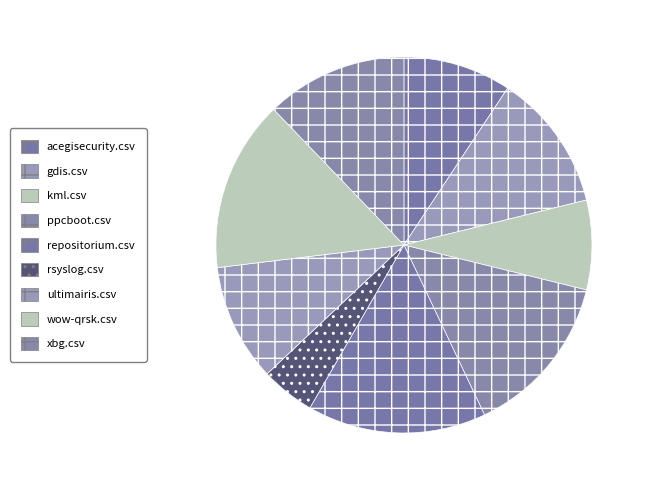

Rank the categories by value from lowest to highest.

rsyslog.csv, kml.csv, acegisecurity.csv, ultimairis.csv, gdis.csv, xbg.csv, ppcboot.csv, wow-qrsk.csv, repositorium.csv